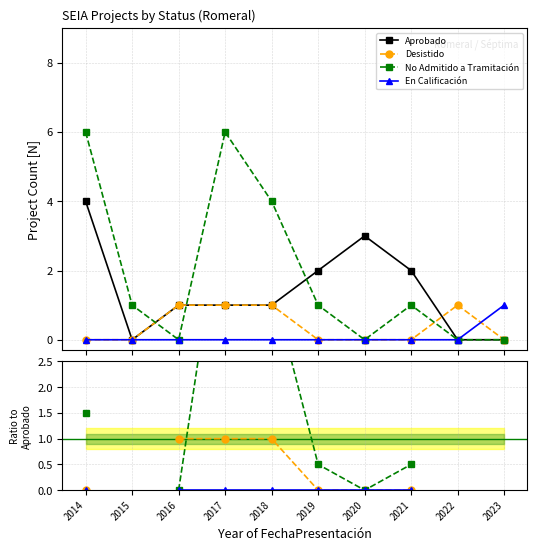

True or false: En Calificación and Desistido cross at least once.

False